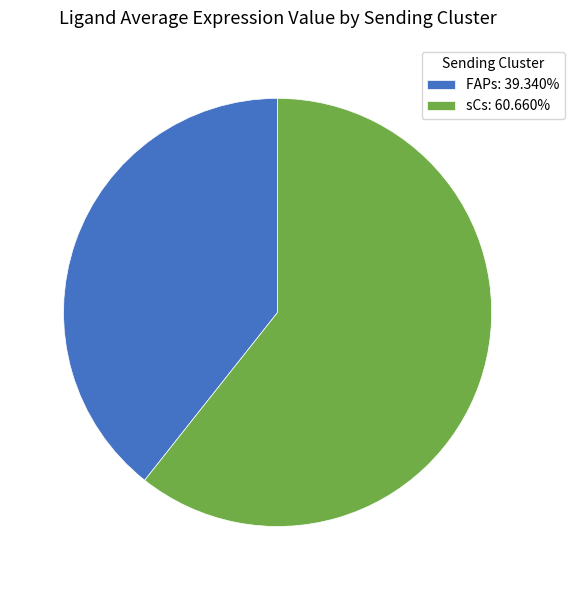

Approximately how many times larger is the value at sCs compared to FAPs?

1.5